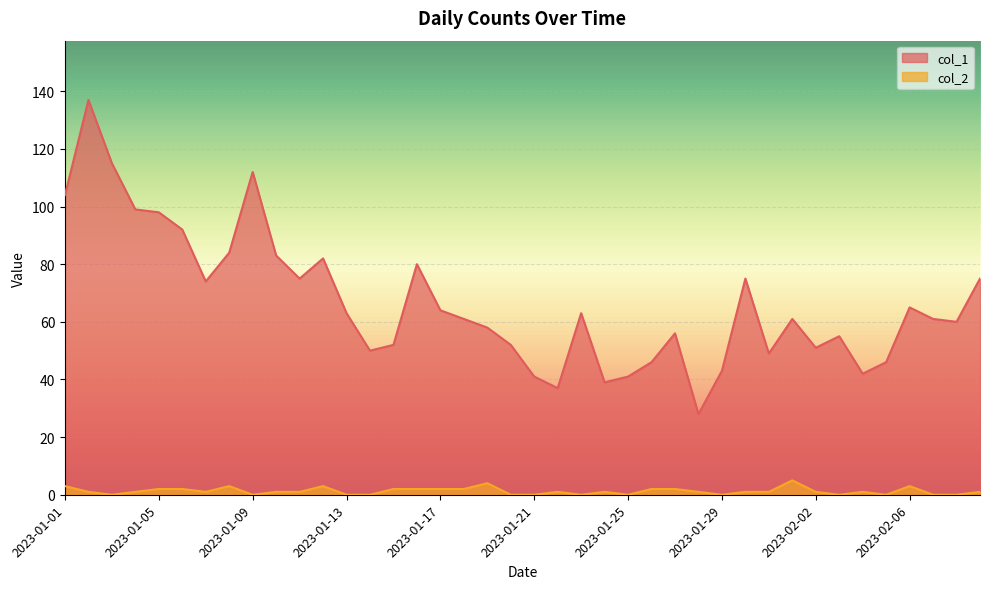

What is the maximum value for col_2?

5